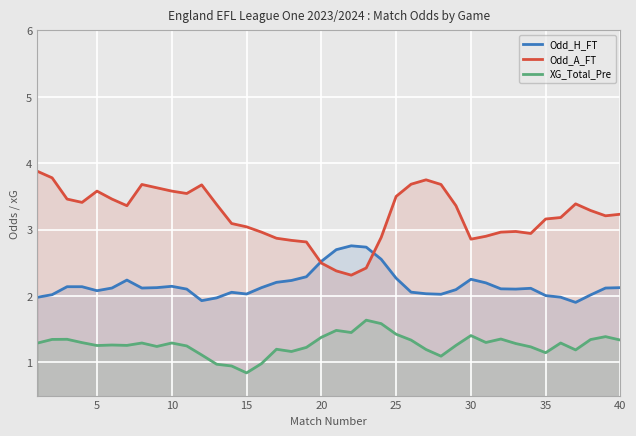

Which series has the largest total across all categories?

Odd_A_FT